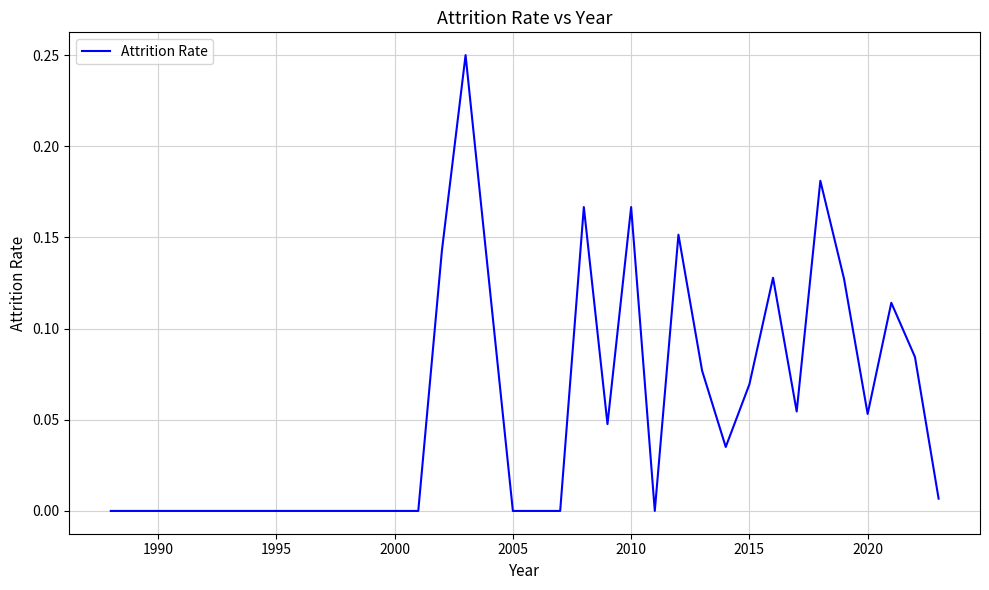

How many lines are shown in the chart?

1